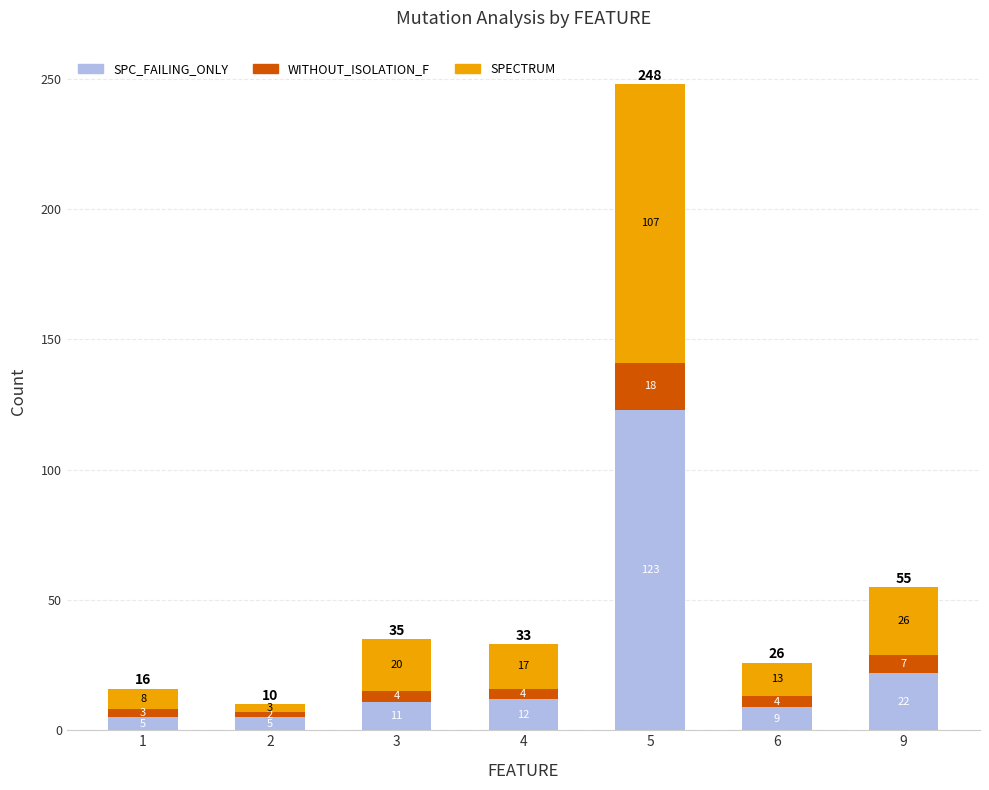

Reading left to right, transcribe the values for SPC_FAILING_ONLY.

5	5	11	12	123	9	22